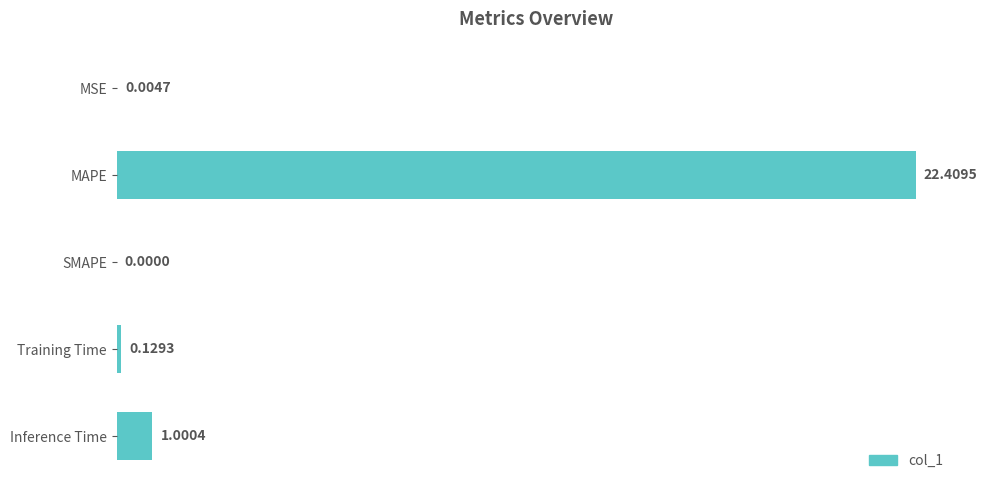

What is the average value?

4.7